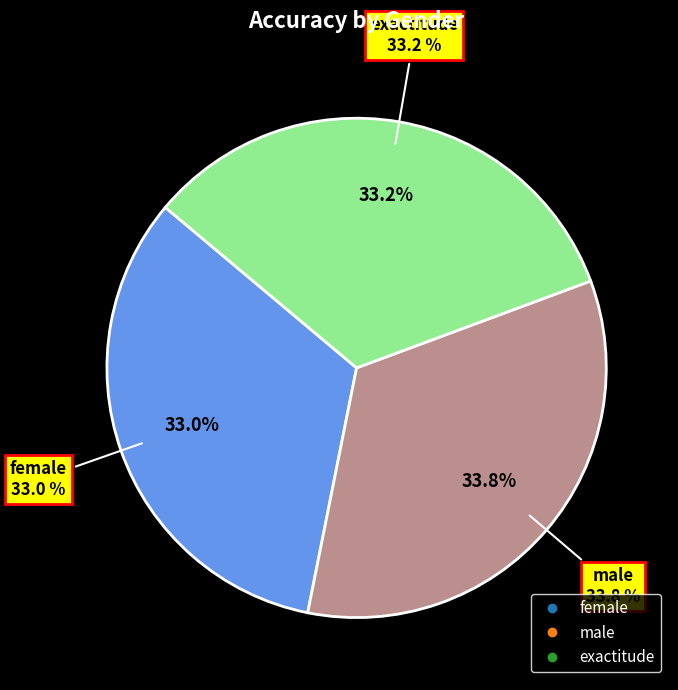

Count the number of slices in the pie.

3